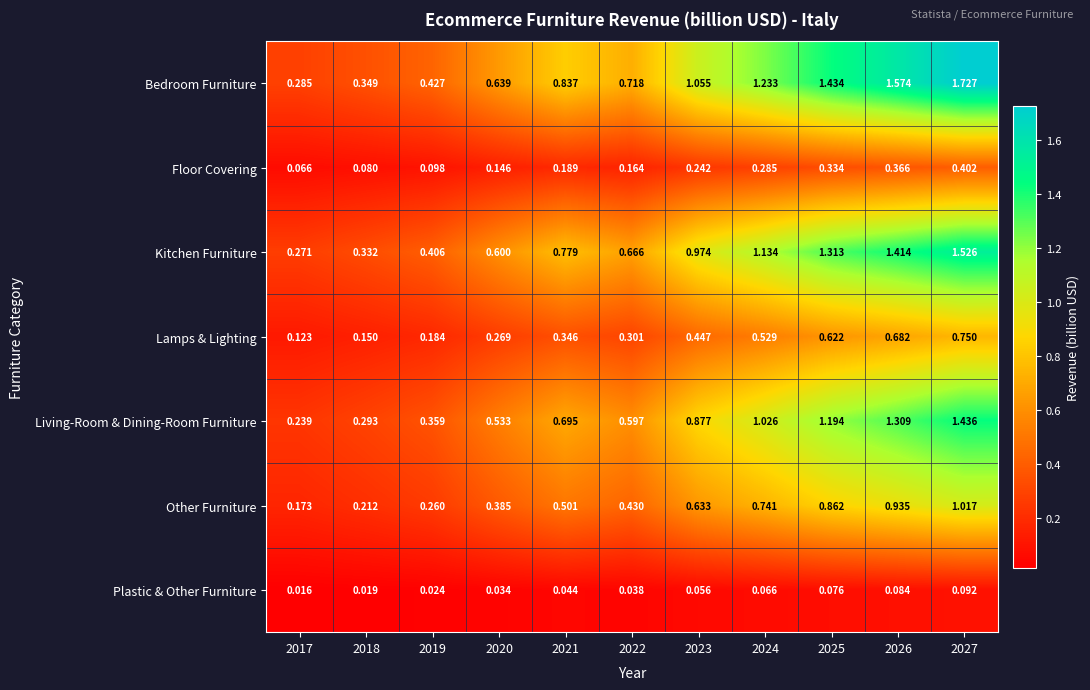

Which series has the largest range (max minus min)?

Bedroom Furniture